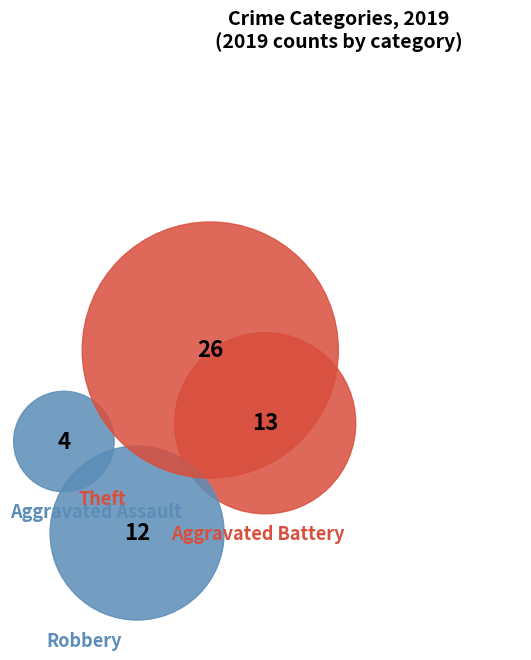

To the nearest percent, what is the difference between the Aggravated Battery and Theft slice percentages?

24%